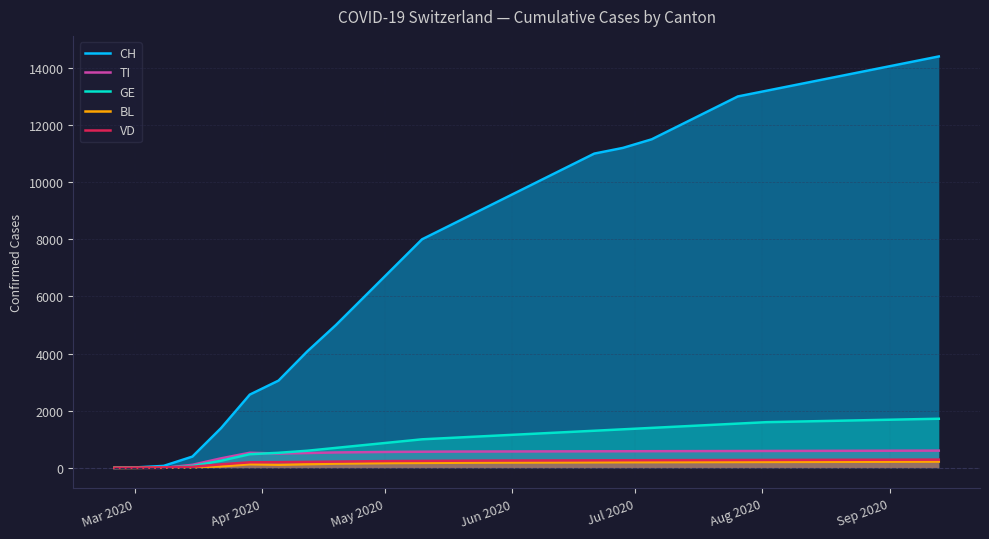

Which series has the largest total across all categories?

CH